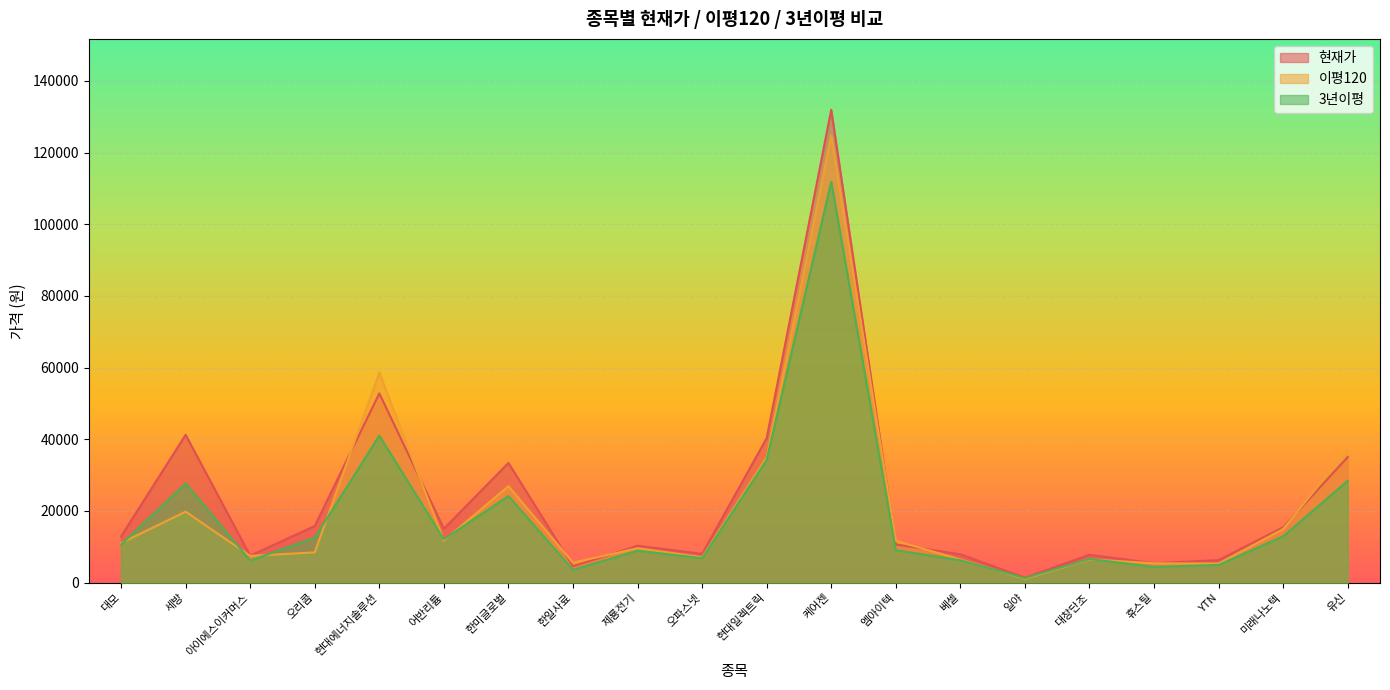

What is the value of the 이평120 point at the 16th from the left?

6504